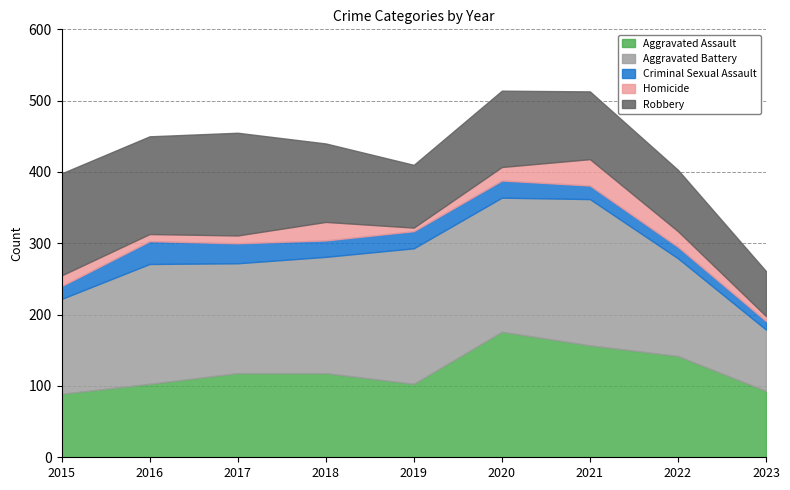

What is the sum of all Criminal Sexual Assault values?

196